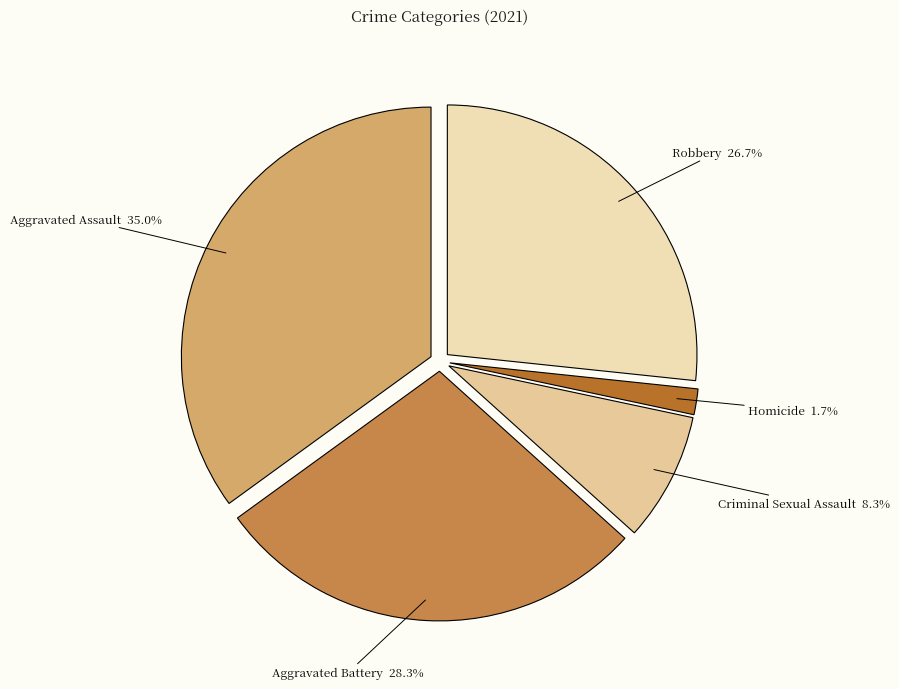

Count the number of slices in the pie.

5